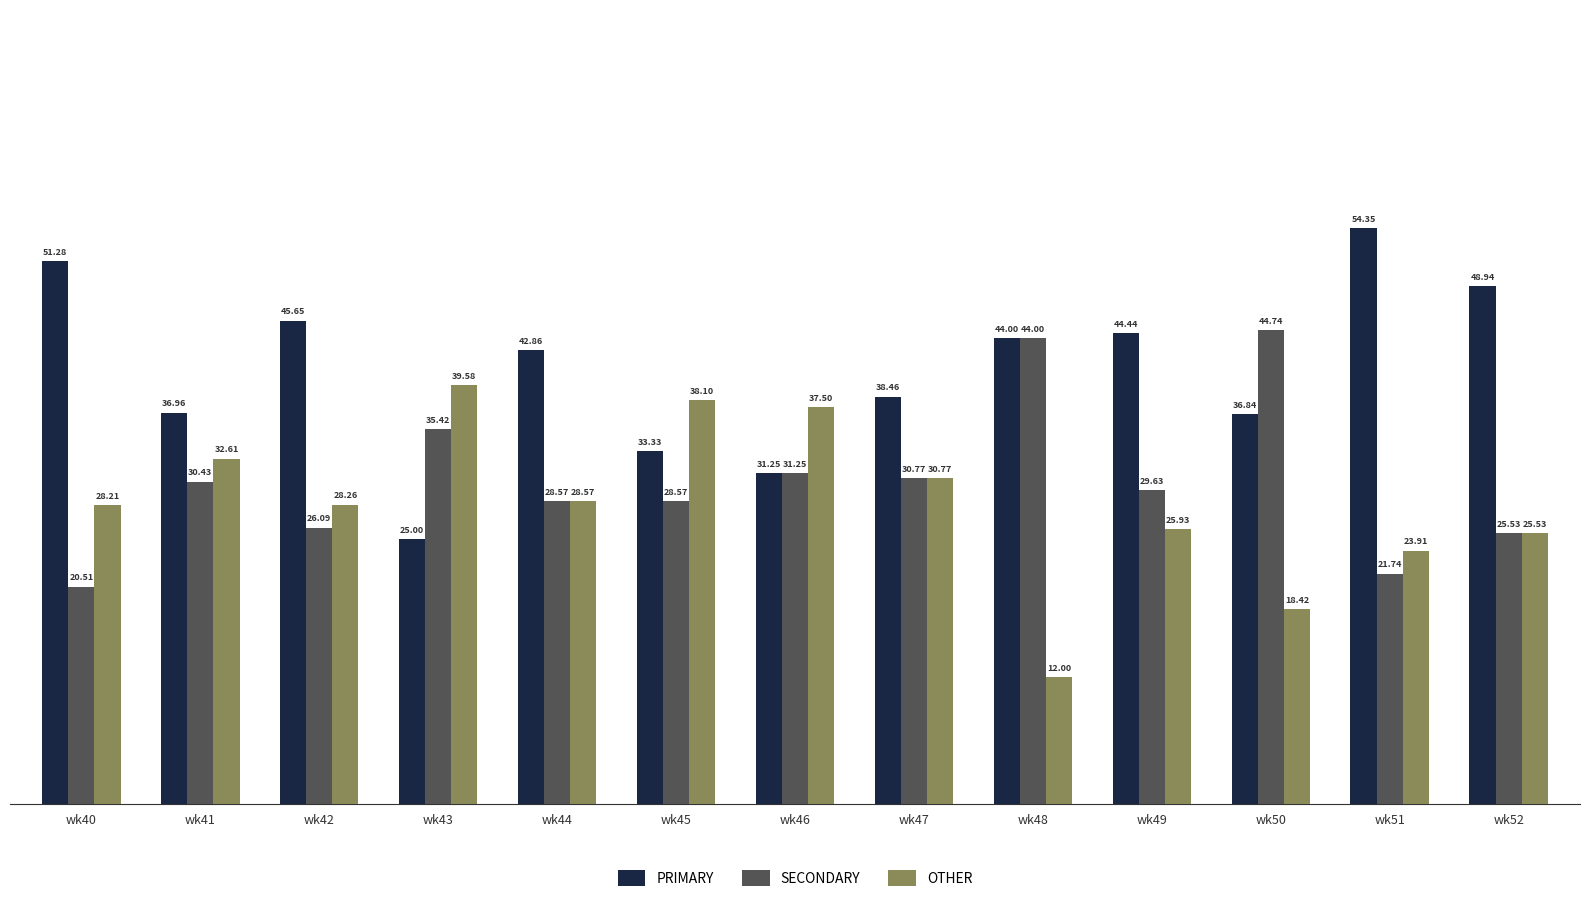

Rank the series by their average value, from highest to lowest.

PRIMARY, SECONDARY, OTHER